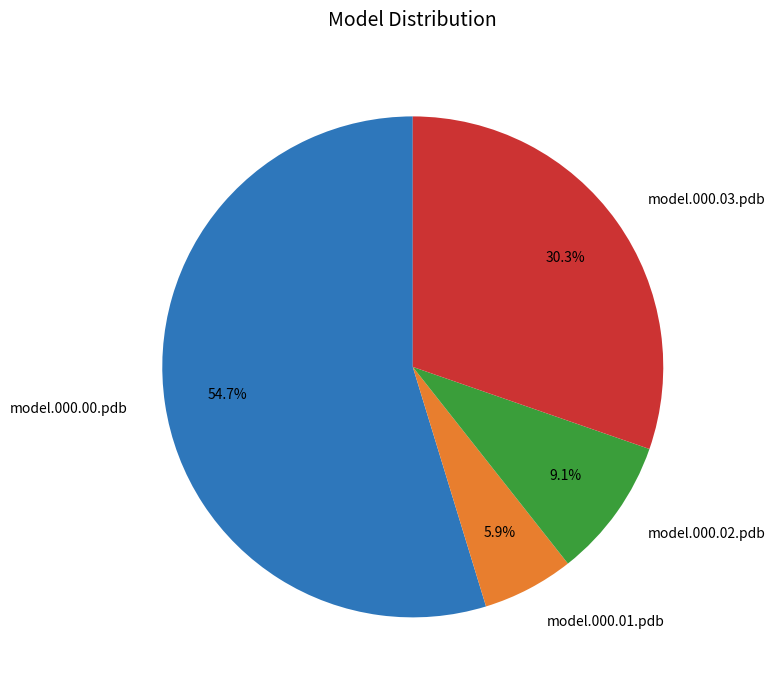

Which slice represents more than half of the pie?

model.000.00.pdb